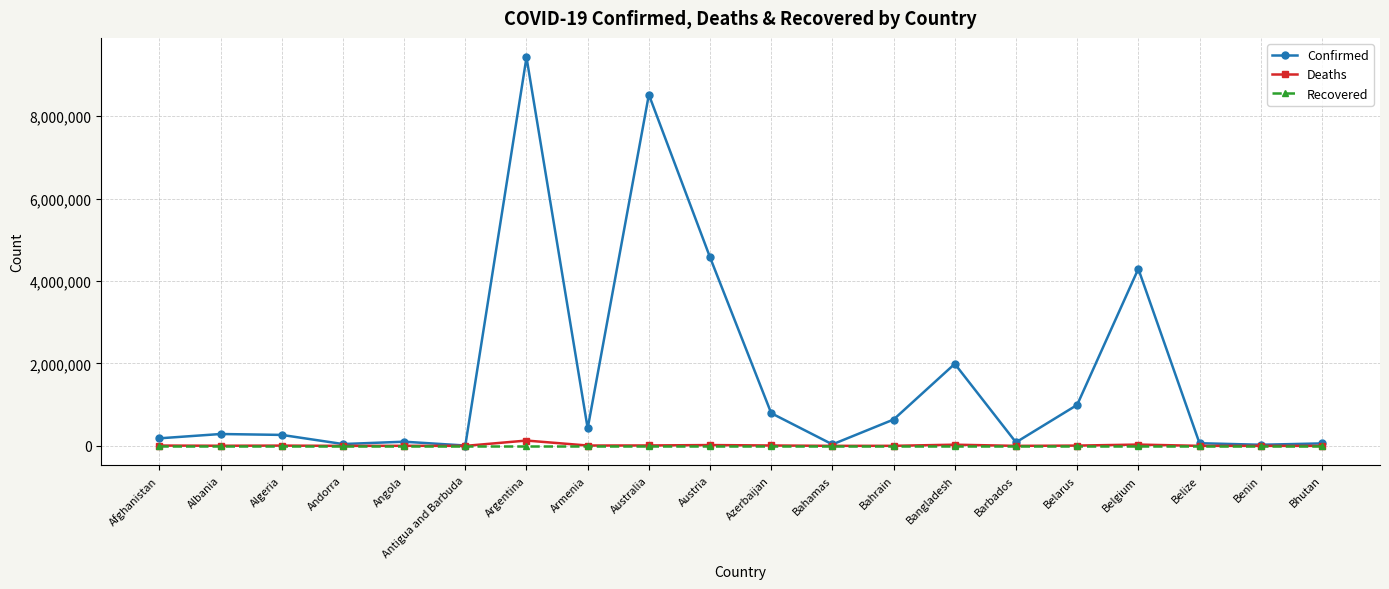

What are all the series names shown in the legend?

Confirmed, Deaths, Recovered